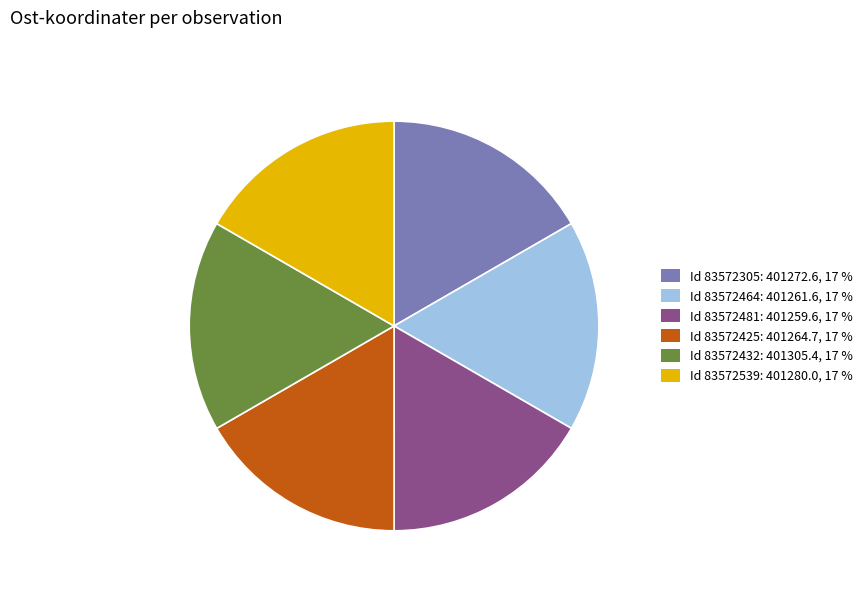

Is there a majority slice in this chart?

No